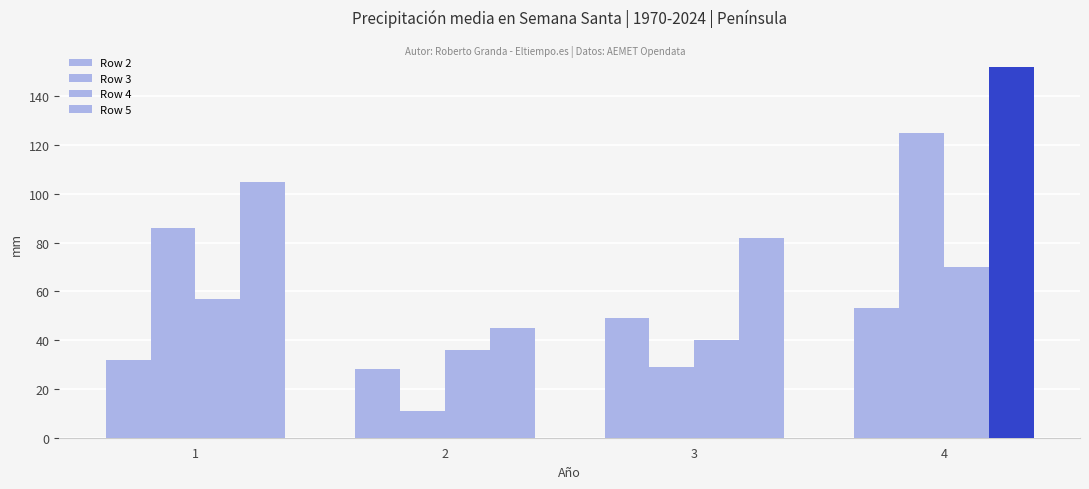

How many data points does each series have?

4